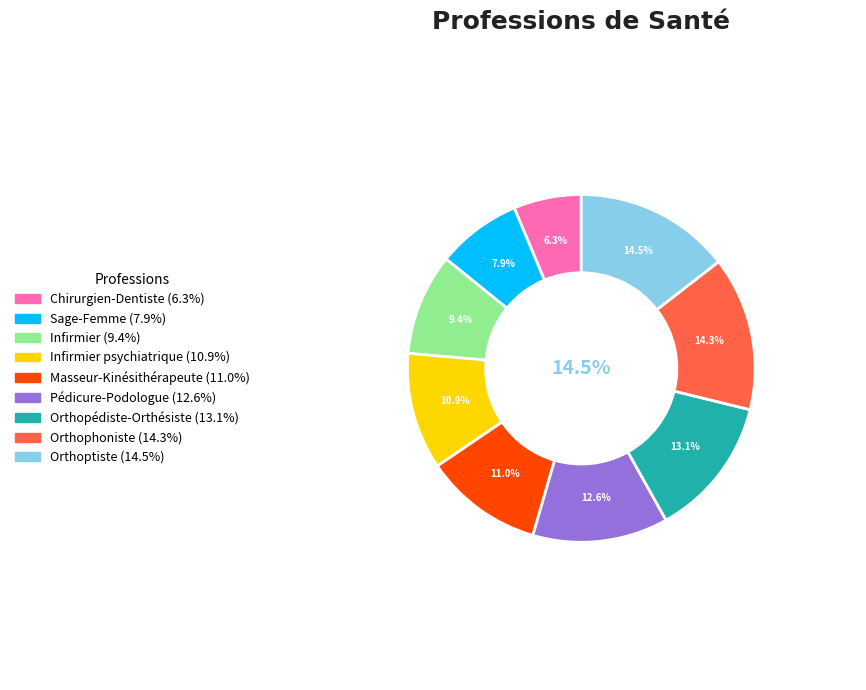

What is the largest slice in the pie chart?

Orthoptiste